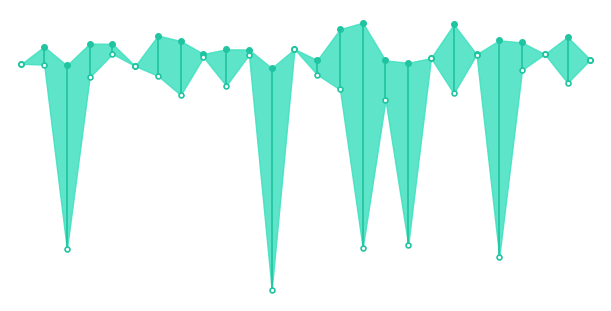

True or false: Zmin has a value of 1.5 at 19.

False